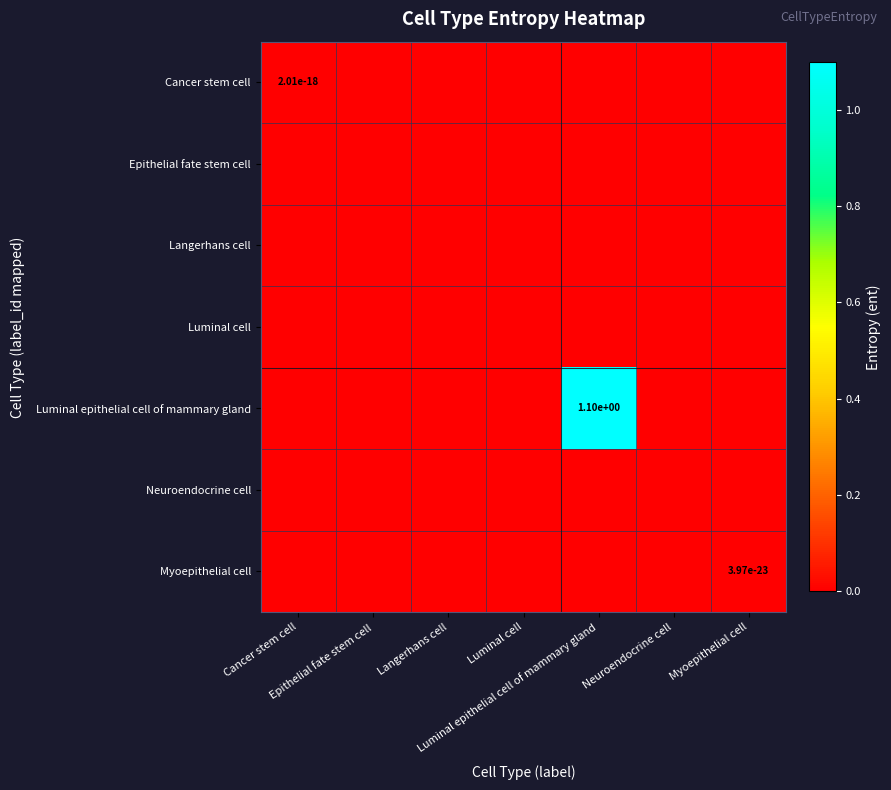

The value of Neuroendocrine cell at Langerhans cell is 0.0. True or false?

True